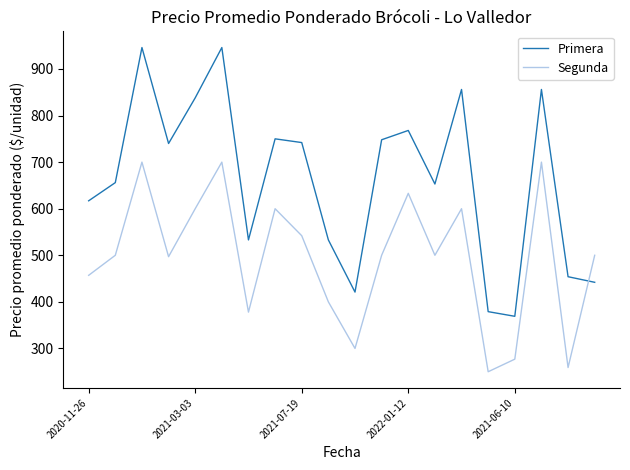

What is the maximum value for Segunda?

700